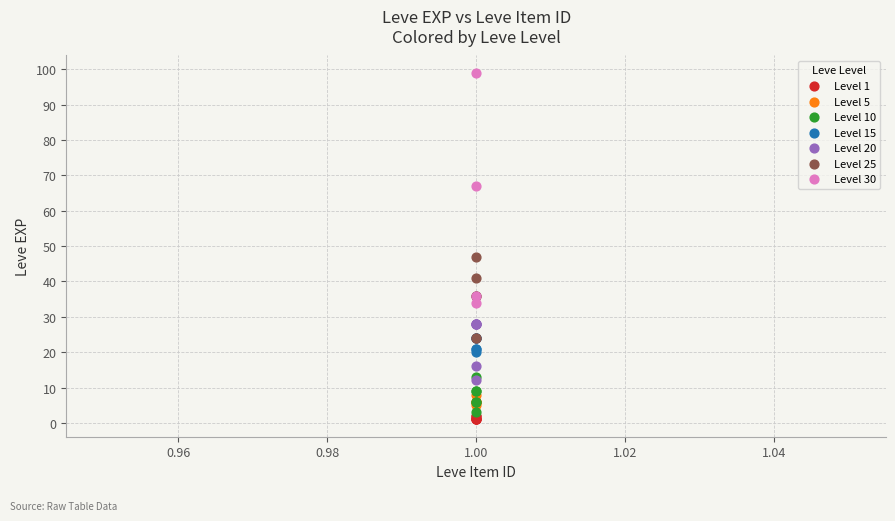

Which series has the widest spread of Y values?

Level 30